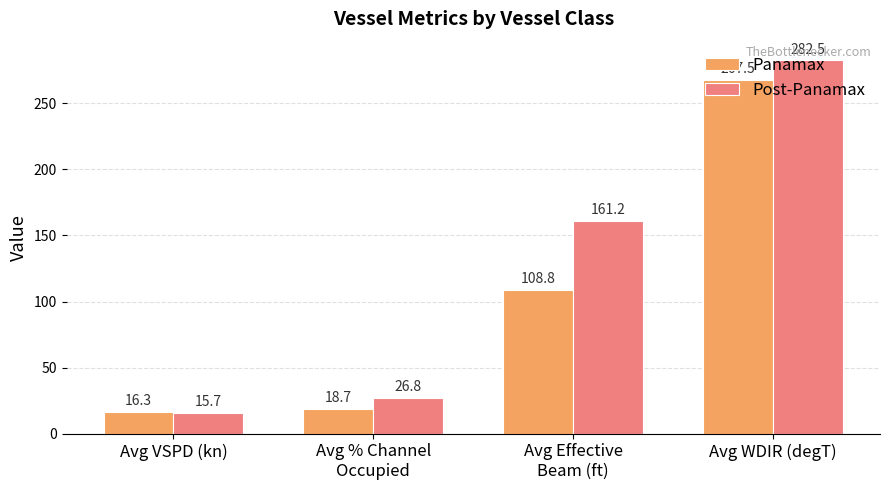

What is the label of the 1st bar from the right?

Avg WDIR (degT)